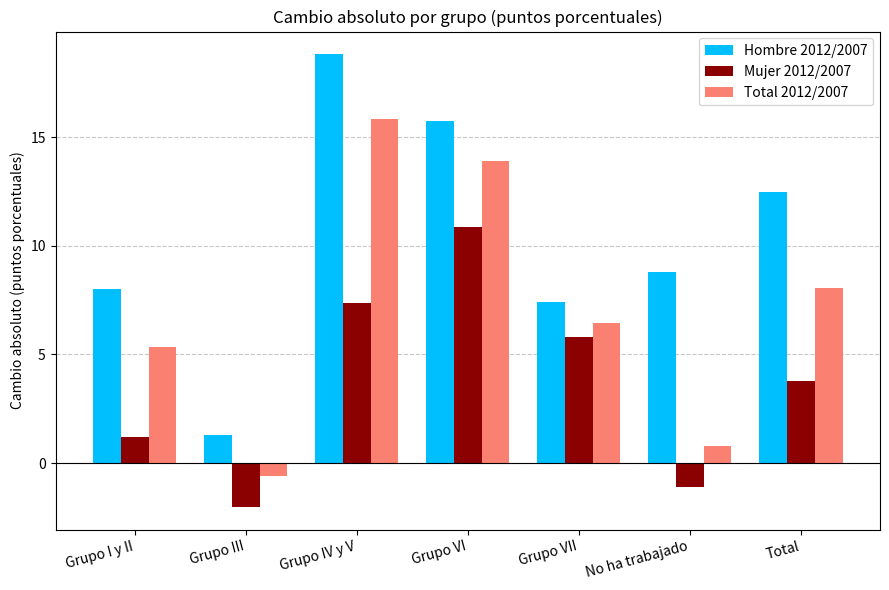

The value of Hombre 2012/2007 at Grupo I y II is 5.0. True or false?

False